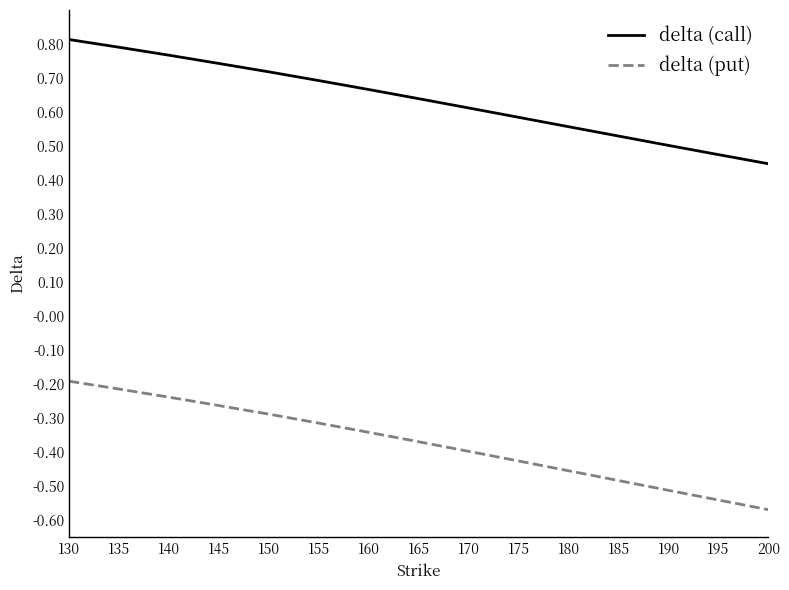

What is the difference between the delta (put) values at 180 and 130?

0.3